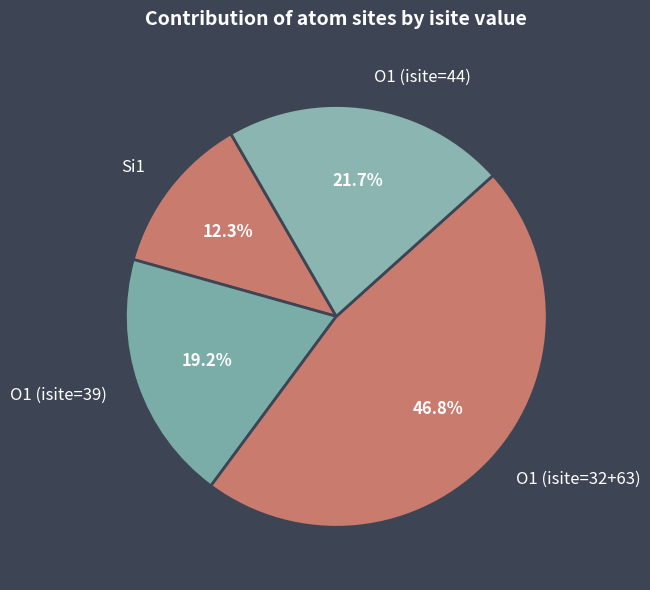

Is O1 (isite=32+63) the majority of the pie?

No